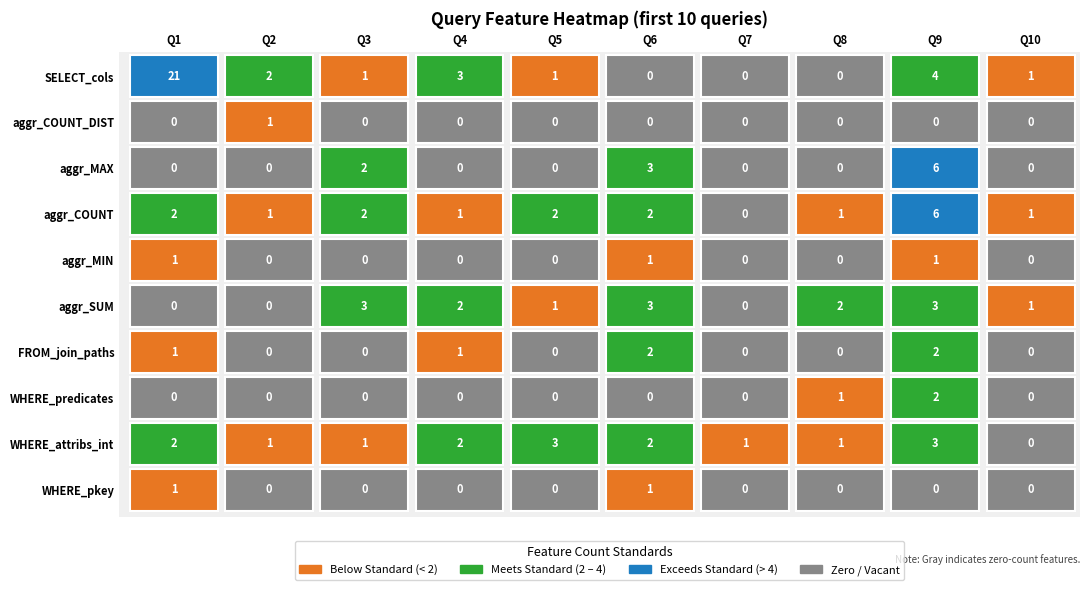

What is the approximate value of 8 at 0?

2